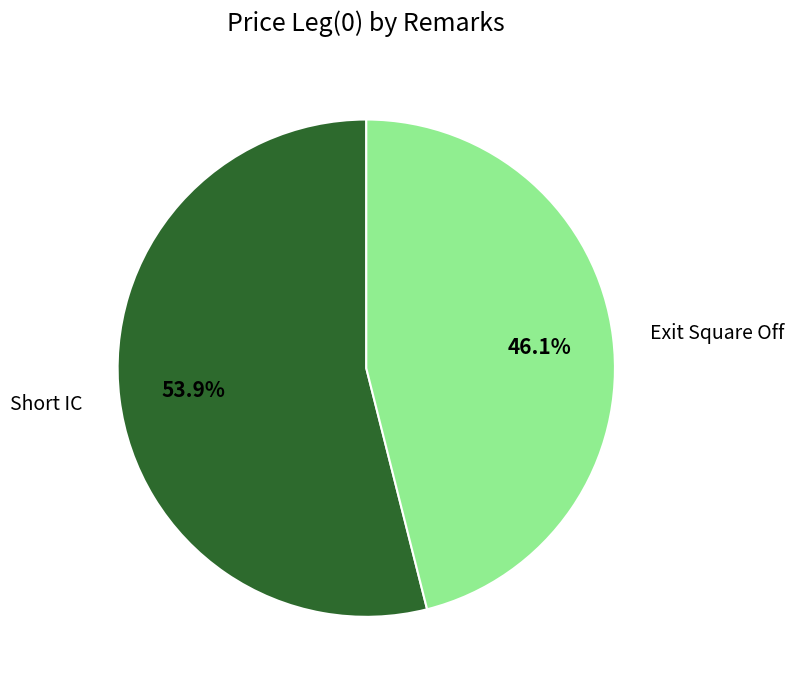

Which slice represents more than half of the pie?

Short IC